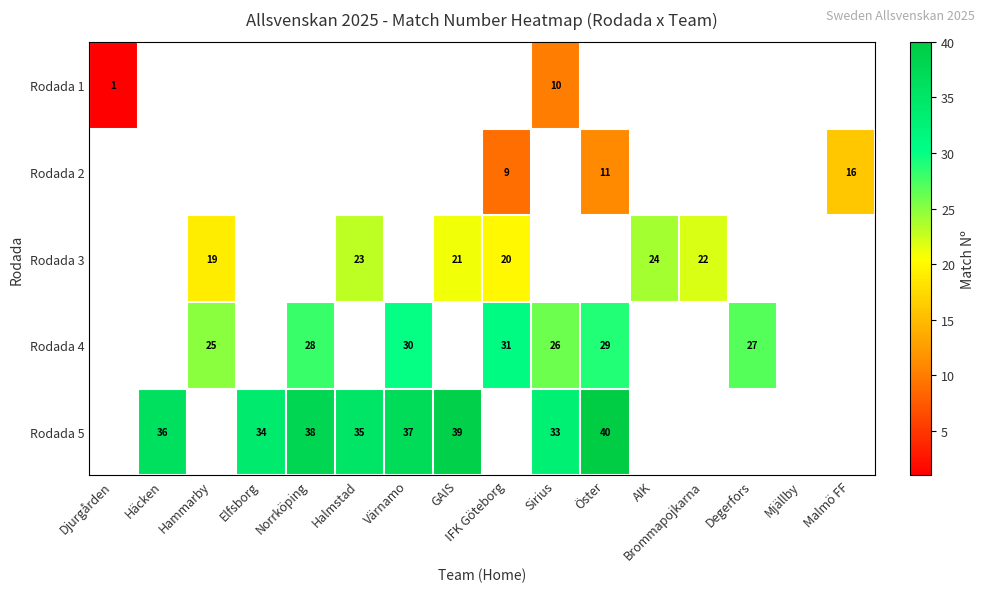

What is the sum of the Rodada 5 values at Häcken and Öster?

76